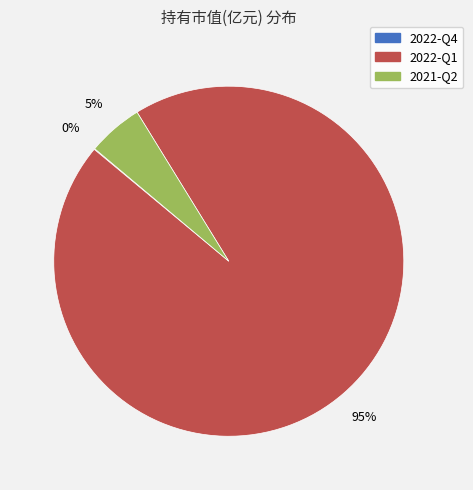

The 2021-Q2 slice represents 5% of the pie. True or false?

True